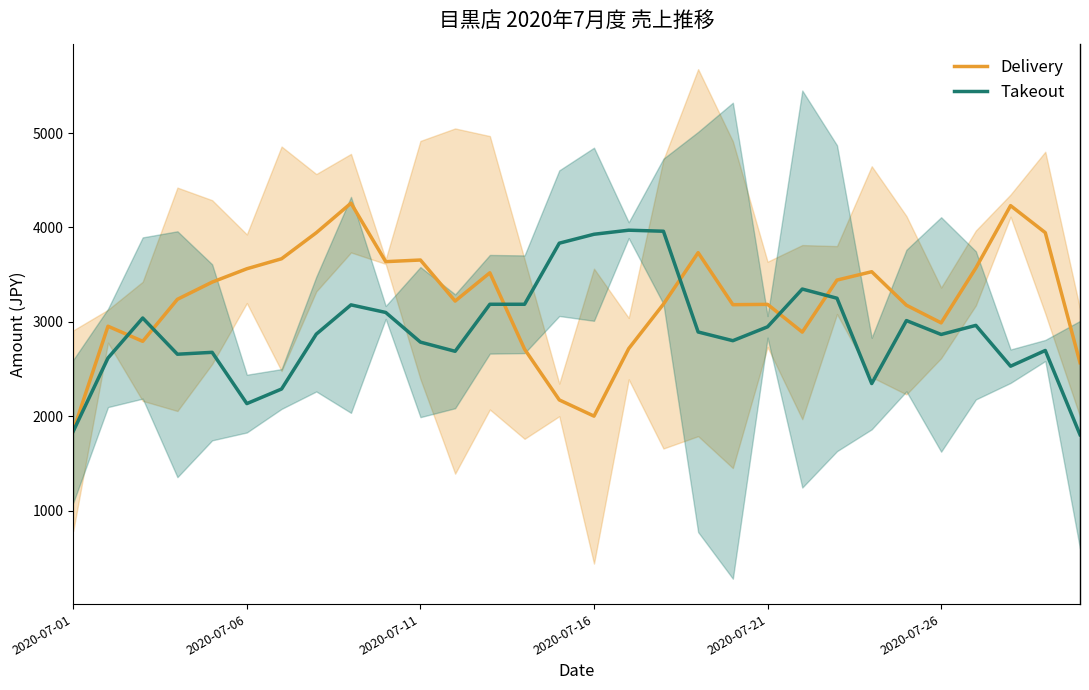

Rank the series by their average value, from lowest to highest.

Takeout, Delivery